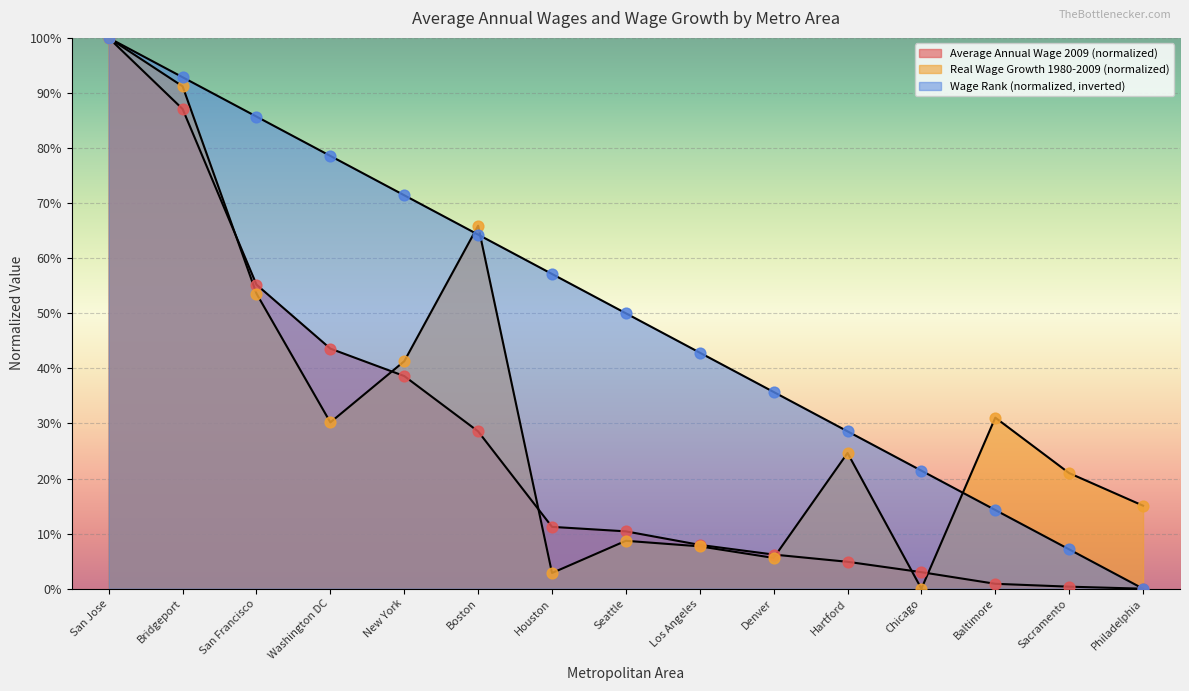

Which series has the largest Y range (max minus min)?

Average Annual Wage 2009